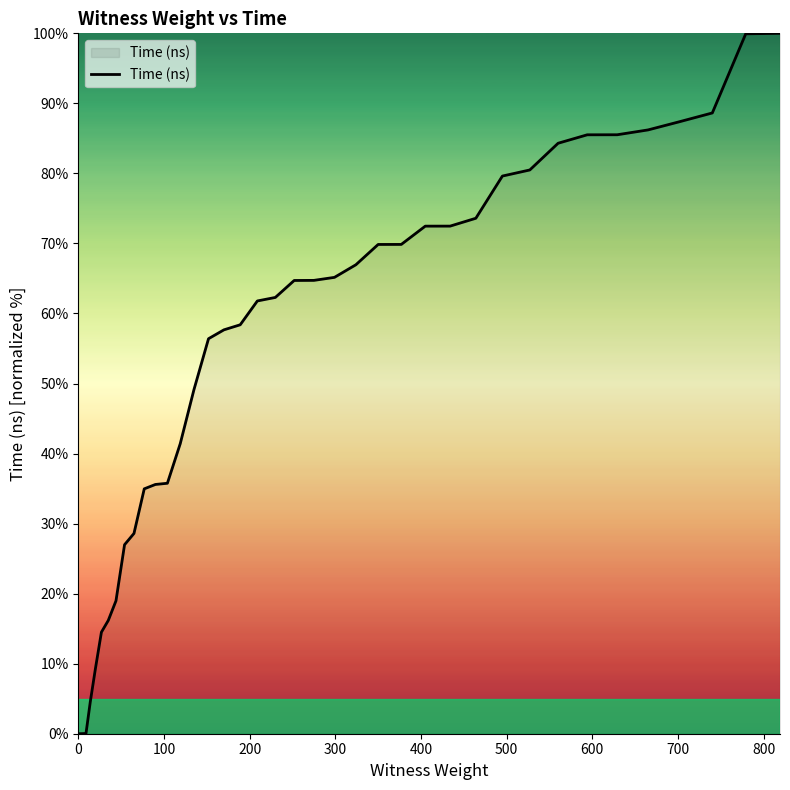

What is the maximum value shown in the chart?

100.0